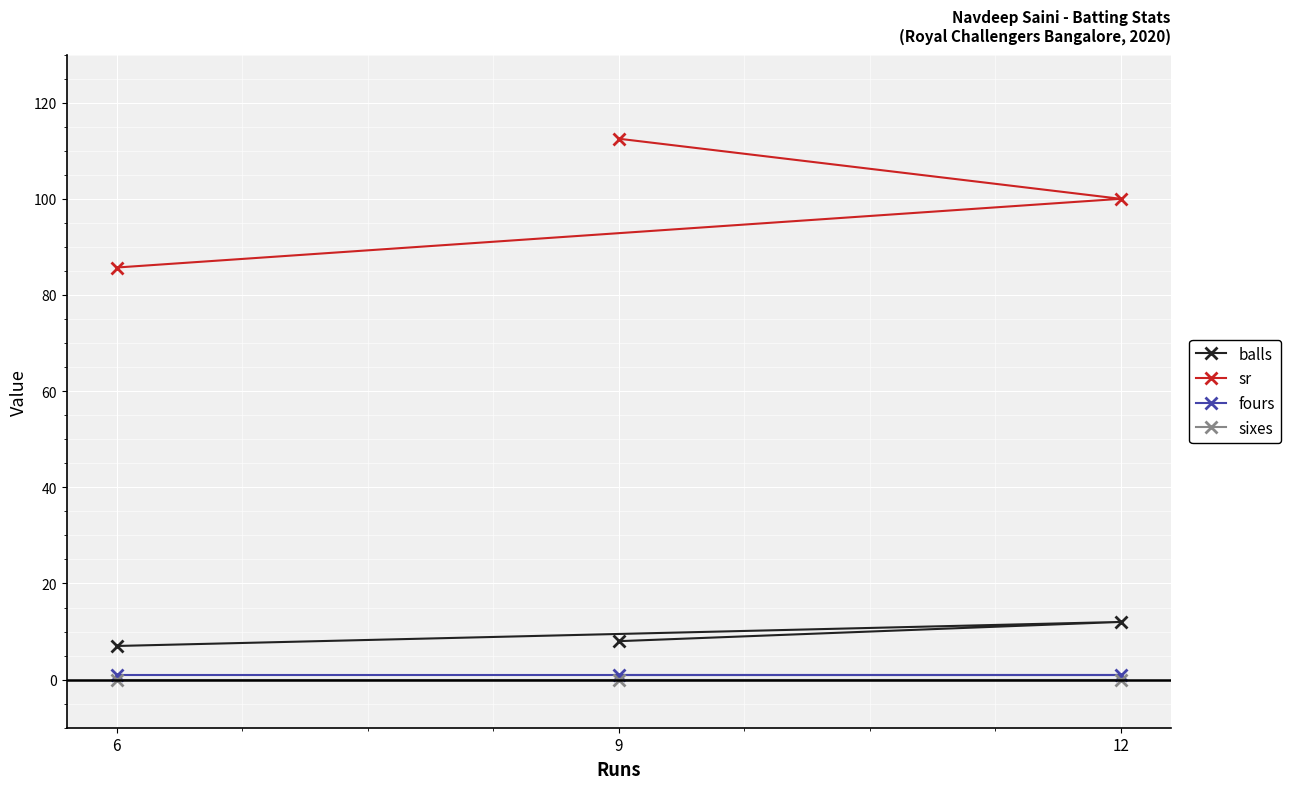

Reading right to left, what are all the values shown in this chart?

balls: 12=12.0	9=8.0	6=7.0
sr: 12=100.0	9=112.5	6=85.7
fours: 12=1.0	9=1.0	6=1.0
sixes: 12=0.0	9=0.0	6=0.0